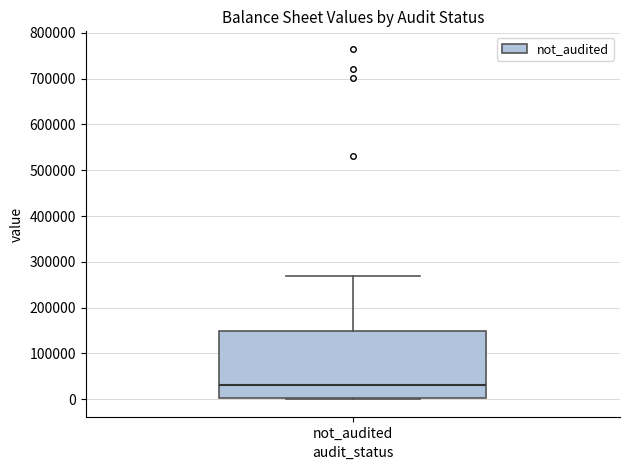

Where does the upper whisker of the box for not_audited end on the y-axis? The values are not printed on the chart, so give them approximately, as read against the axis.

270000